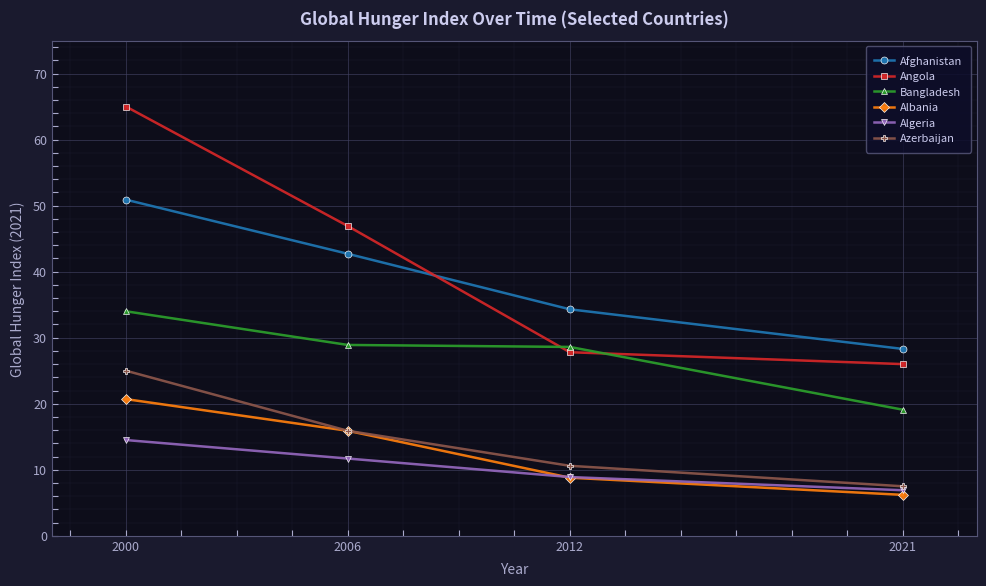

True or false: Bangladesh and Azerbaijan cross at least once.

False